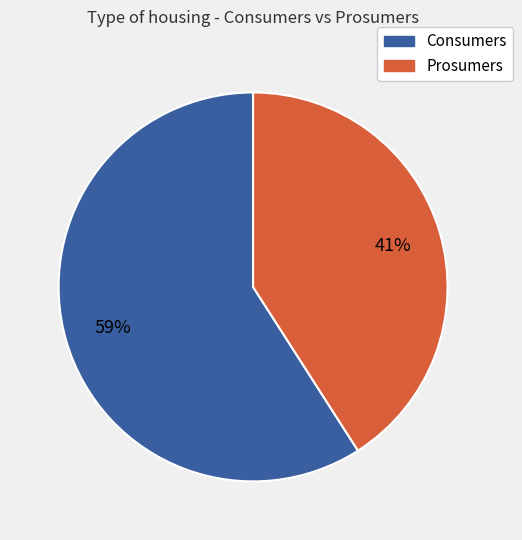

Rank the categories by value from lowest to highest.

Prosumers, Consumers